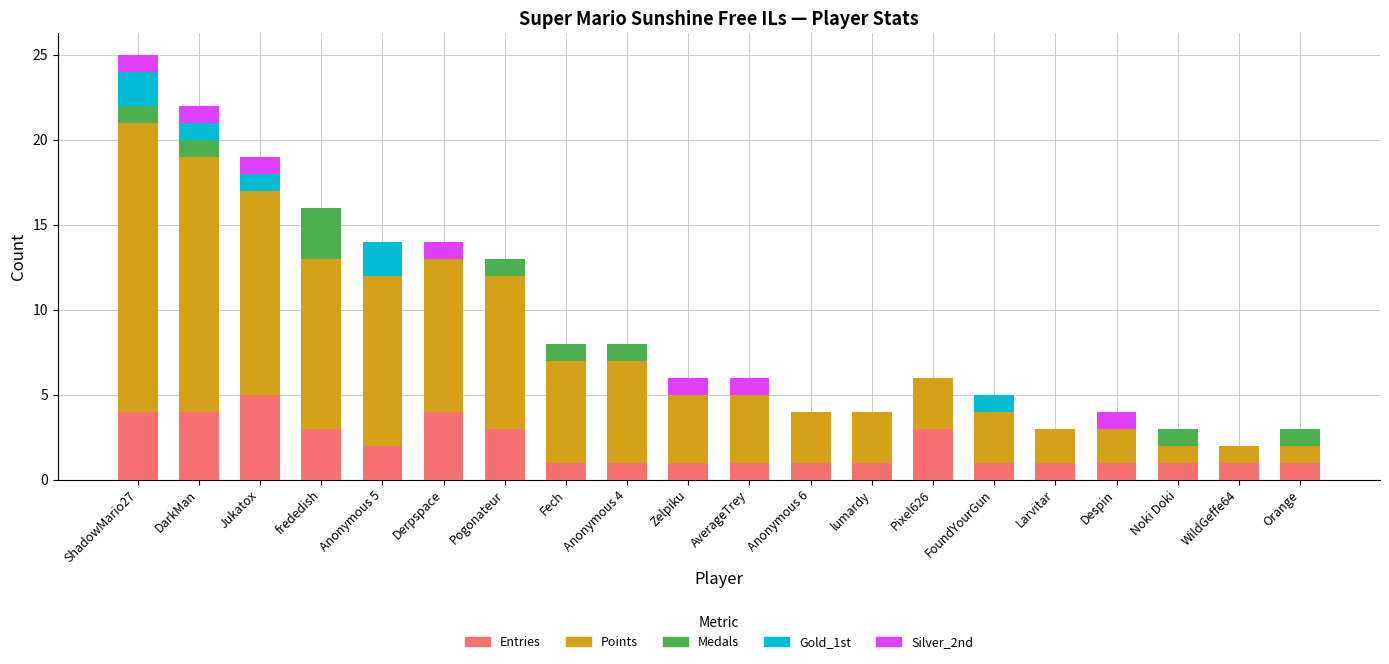

At which category is the sum across all series the highest?

ShadowMario27